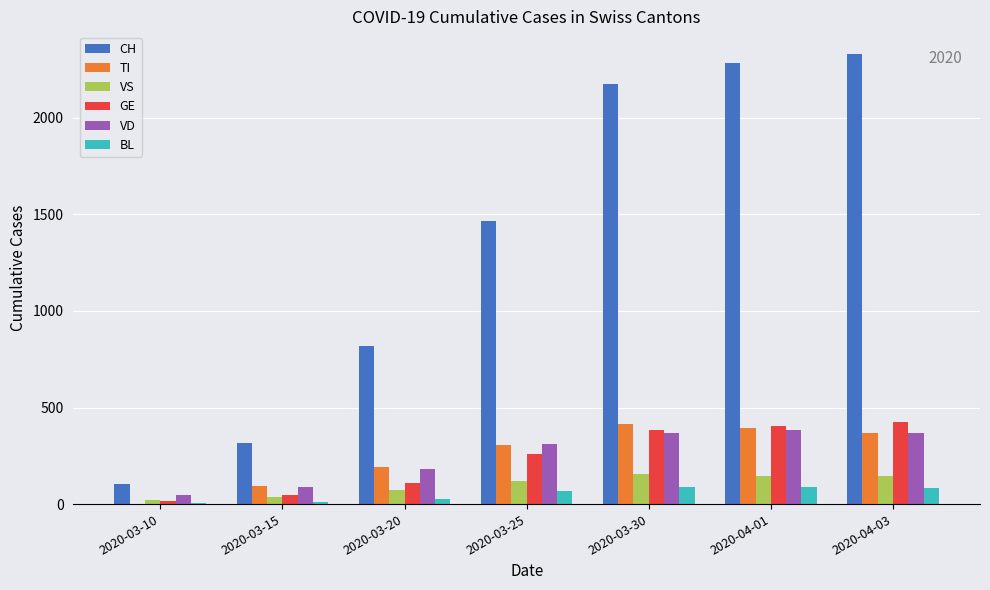

True or false: CH has a value of 490 at 2020-03-15.

False